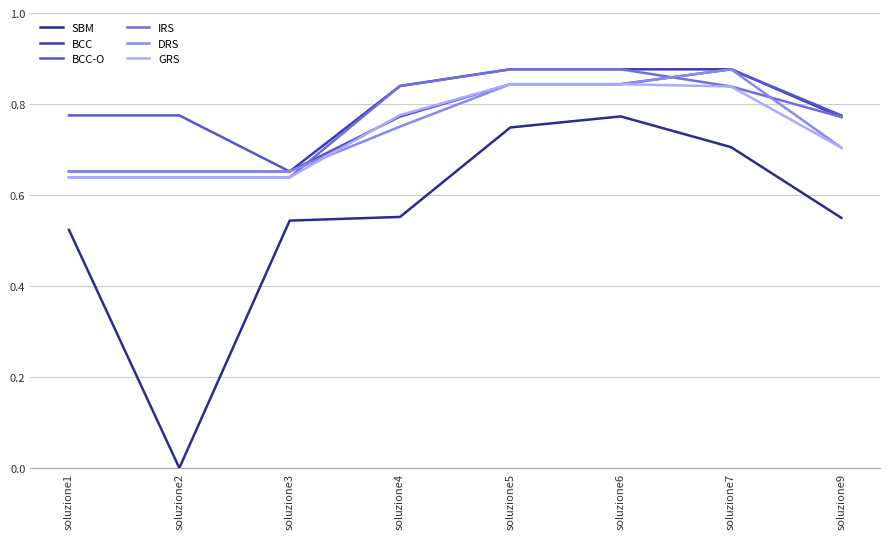

At which category does the chart reach its minimum across all series?

soluzione2